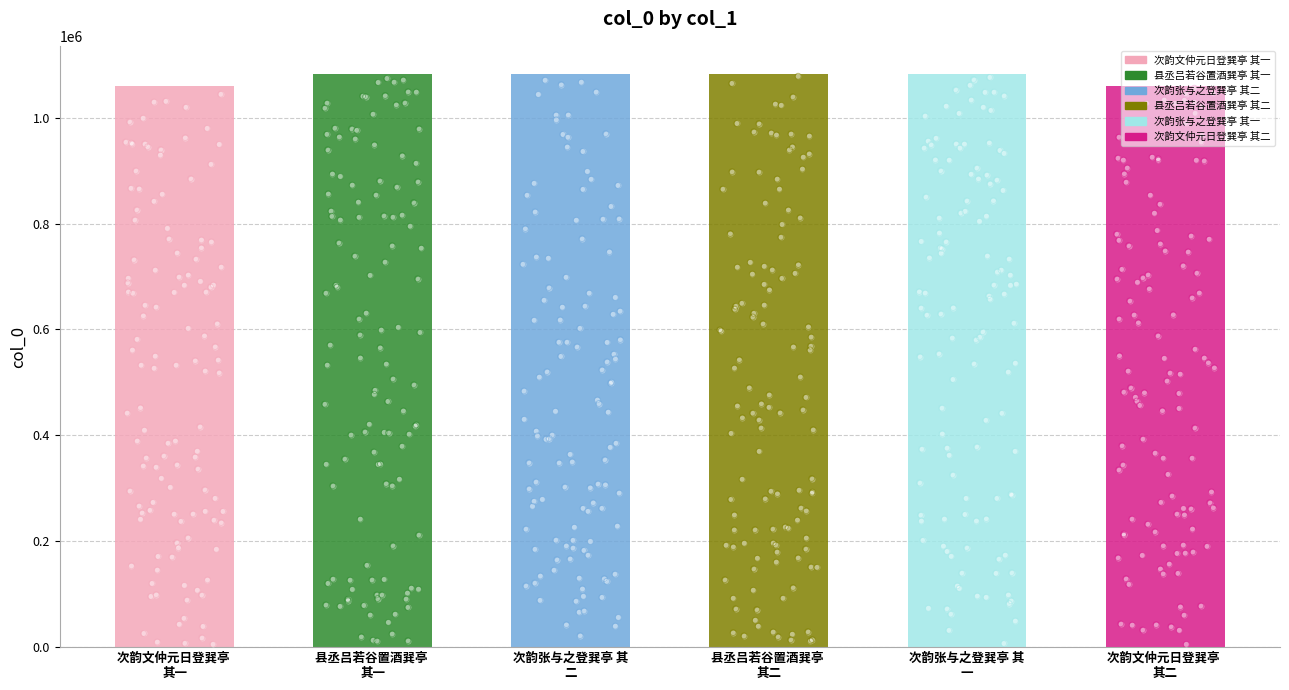

What is the change in value from 次韵文仲元日登巽亭 其一 to 次韵文仲元日登巽亭 其二?

+1